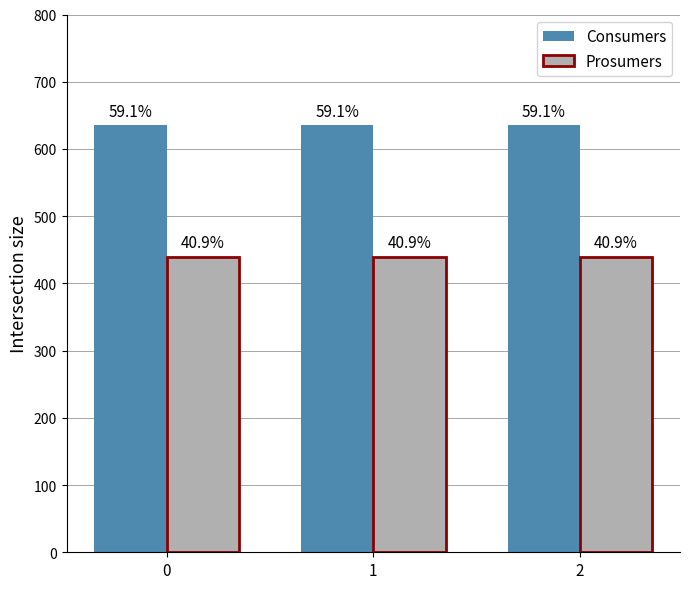

Is the value of Prosumers at 2 greater than the value of Consumers at 1?

No